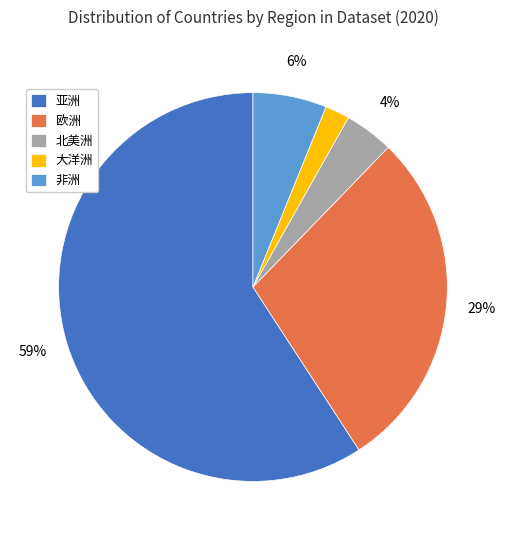

Which slice represents more than half of the pie?

亚洲